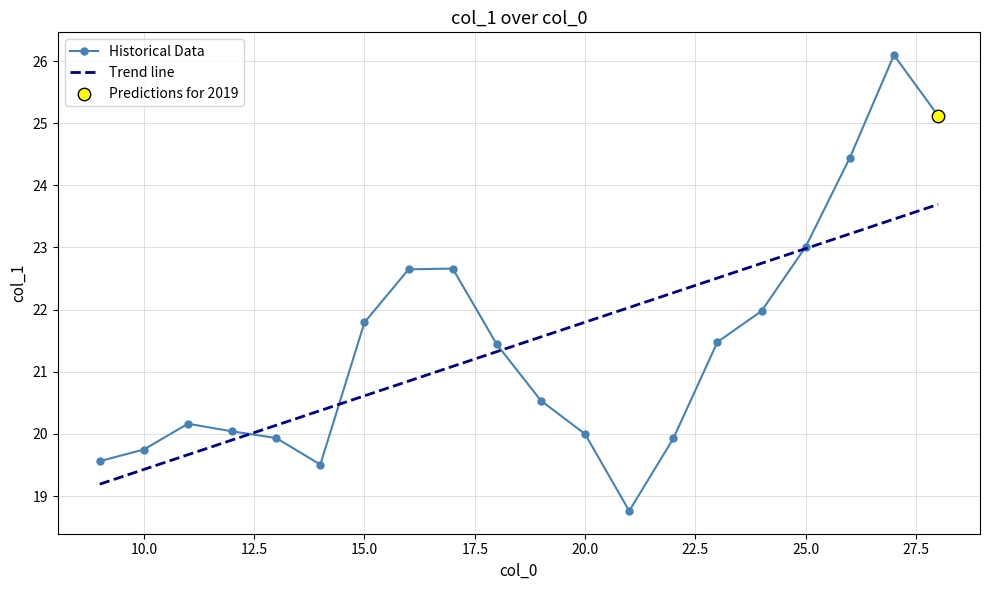

Which has a higher value, 18 or 12?

18